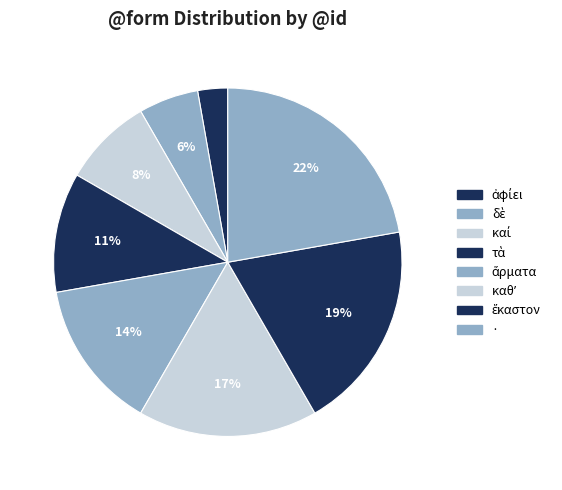

Approximately how many times larger is the value at καθʼ compared to ἕκαστον?

0.9